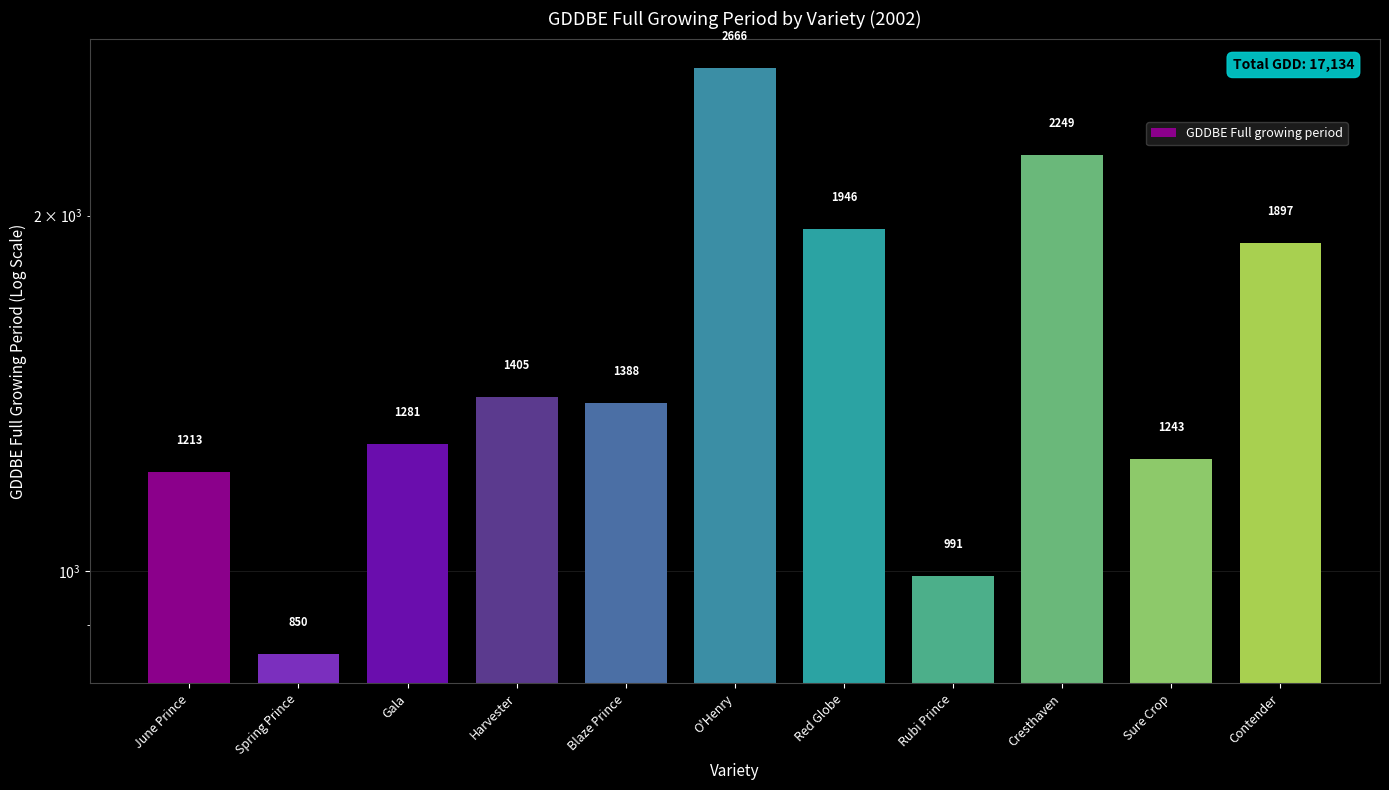

What is the difference between the values at Cresthaven and Spring Prince?

1398.2